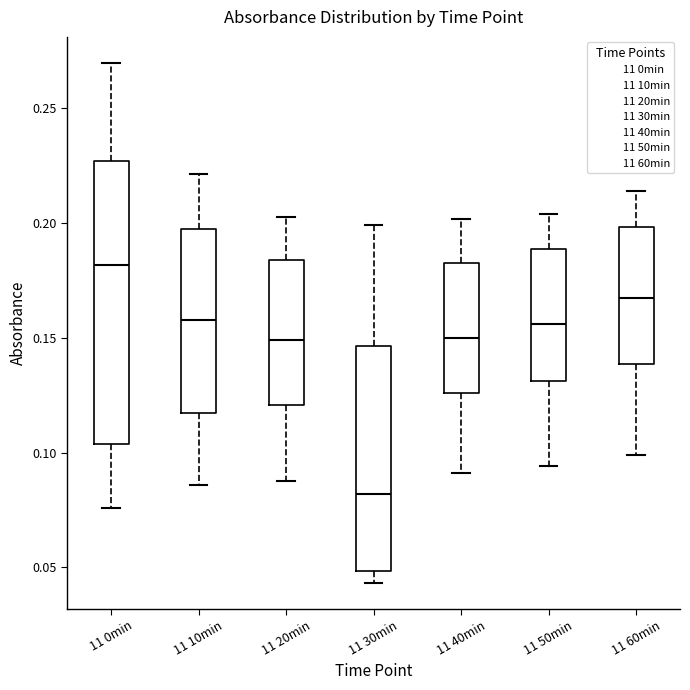

Reading left to right, transcribe this box plot: for each box, give where its median line is, the range the box spans, and where its two whiskers end, as read against the y-axis. The values are not printed on the chart, so give them approximately, as read against the axis.

11 0min: median 0.180, box 0.105 to 0.225, whiskers 0.075 to 0.270
11 10min: median 0.160, box 0.115 to 0.195, whiskers 0.085 to 0.220
11 20min: median 0.150, box 0.120 to 0.185, whiskers 0.090 to 0.205
11 30min: median 0.080, box 0.050 to 0.145, whiskers 0.045 to 0.200
11 40min: median 0.150, box 0.125 to 0.185, whiskers 0.090 to 0.200
11 50min: median 0.155, box 0.130 to 0.190, whiskers 0.095 to 0.205
11 60min: median 0.165, box 0.140 to 0.200, whiskers 0.100 to 0.215